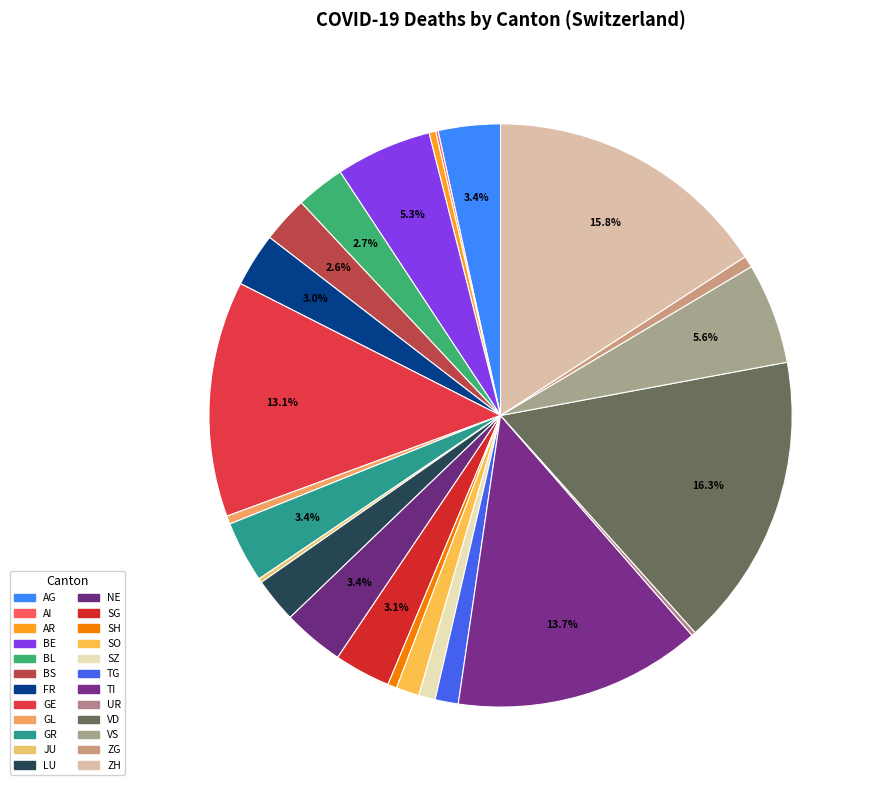

Is there a majority slice in this chart?

No